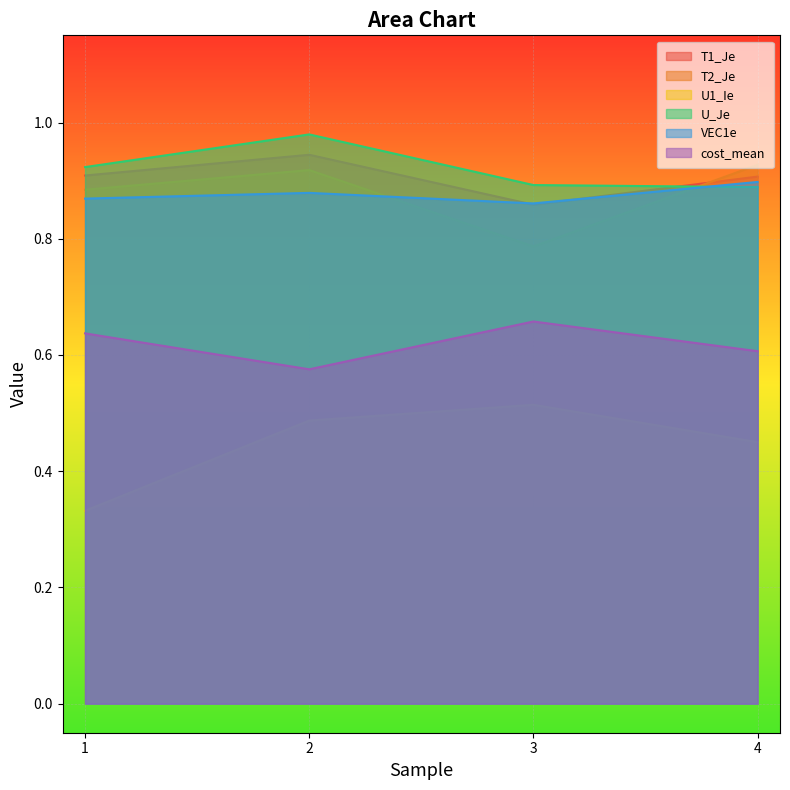

What is the value of the cost_mean point at the 4th from the left?

0.6